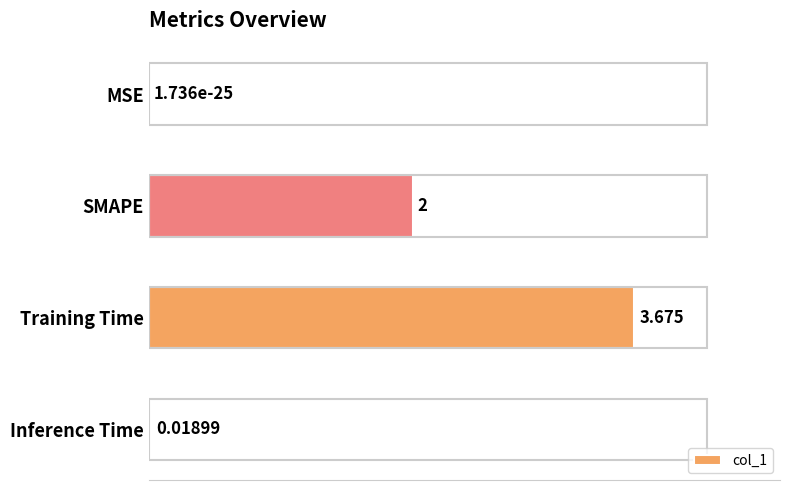

Which has a higher value, Inference Time or SMAPE?

SMAPE